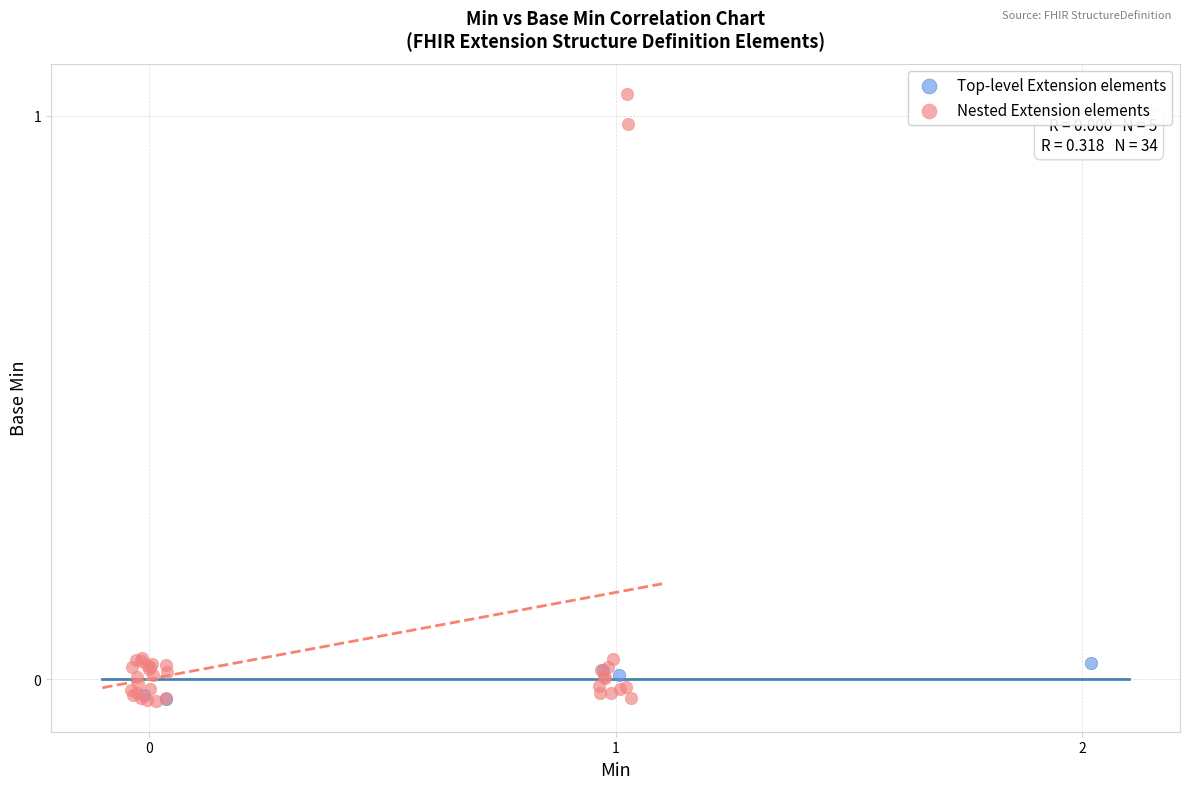

Which series contains the highest Y value?

Nested Extension elements